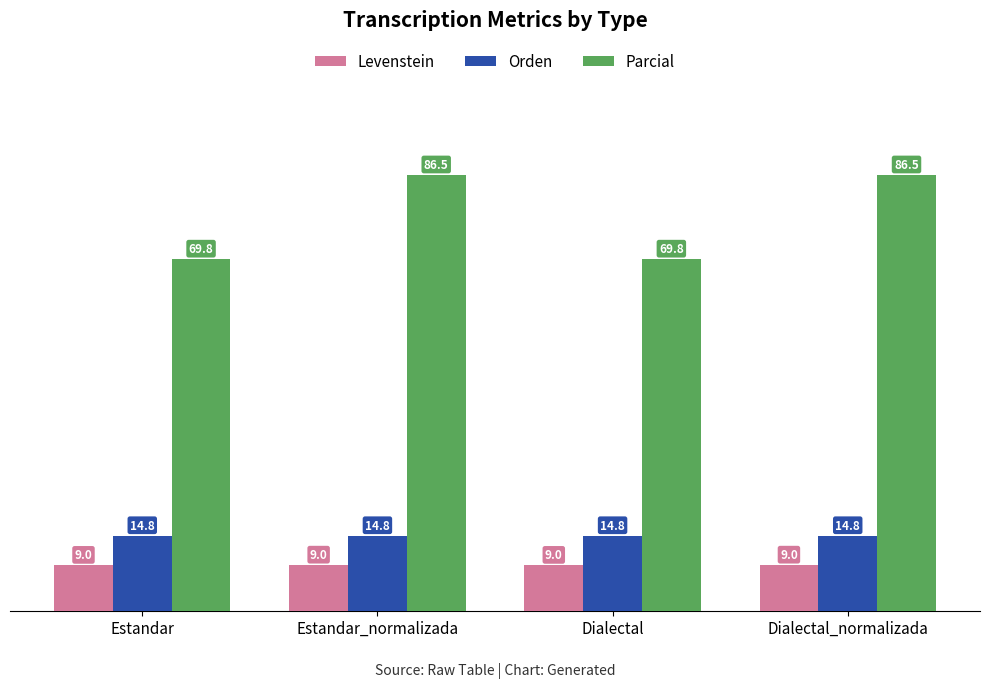

What is the sum of the Levenstein values at Estandar and Estandar_normalizada?

18.0